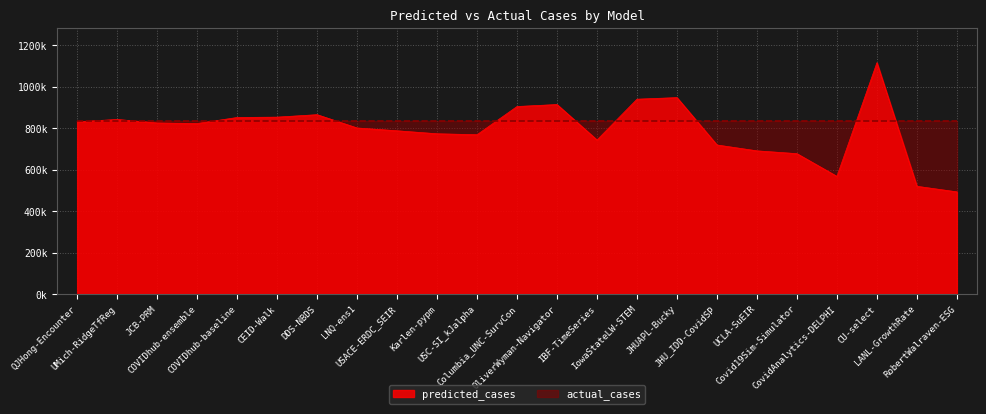

Where is the data nearest to the value 804460?

LNQ-ens1